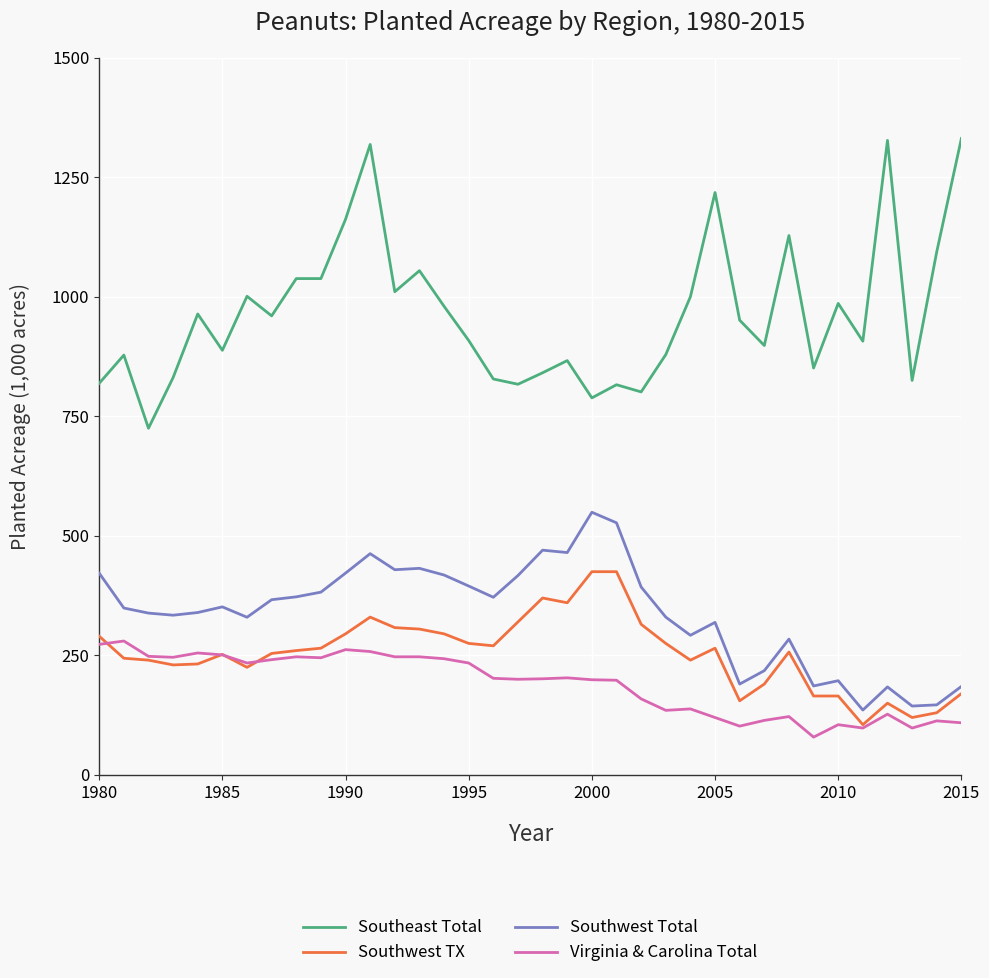

Which series has the largest total across all categories?

Southeast Total